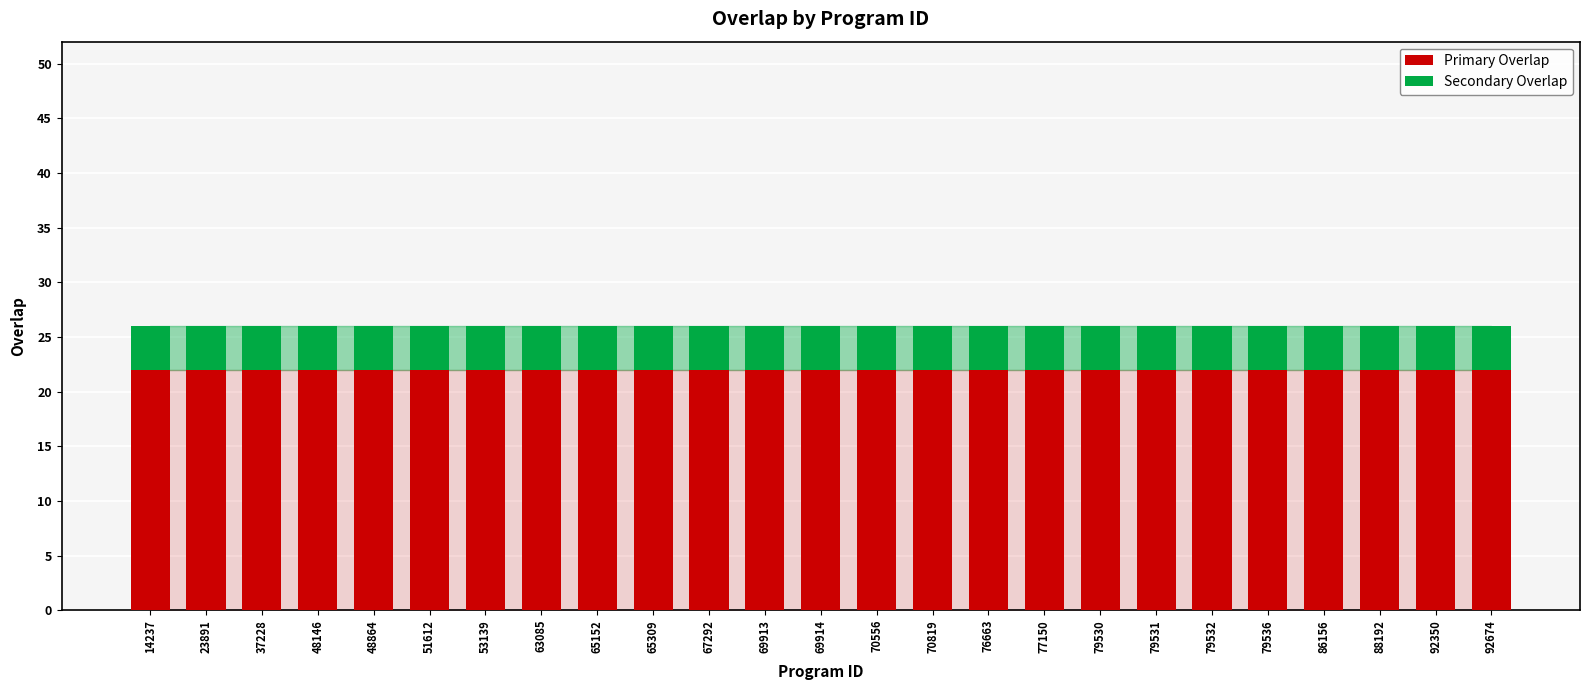

What is the total value across all series at 92674?

26